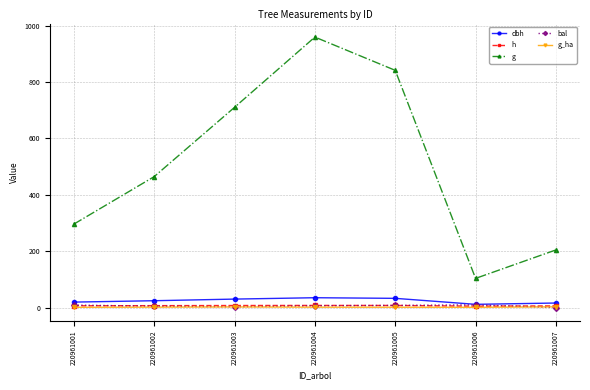

True or false: g and h intersect in this chart.

False